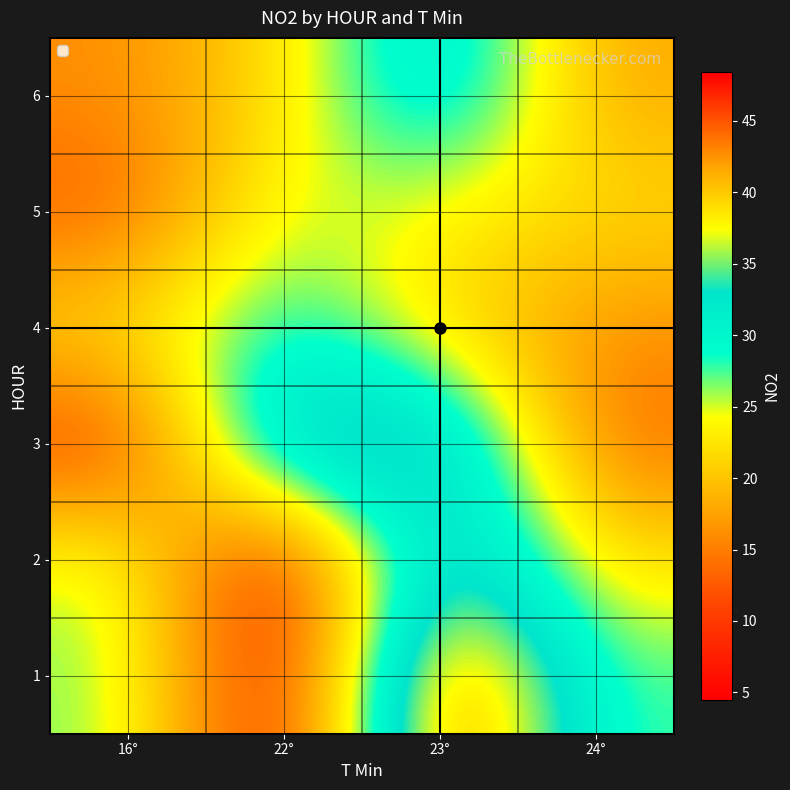

Which series has the widest spread of values?

1